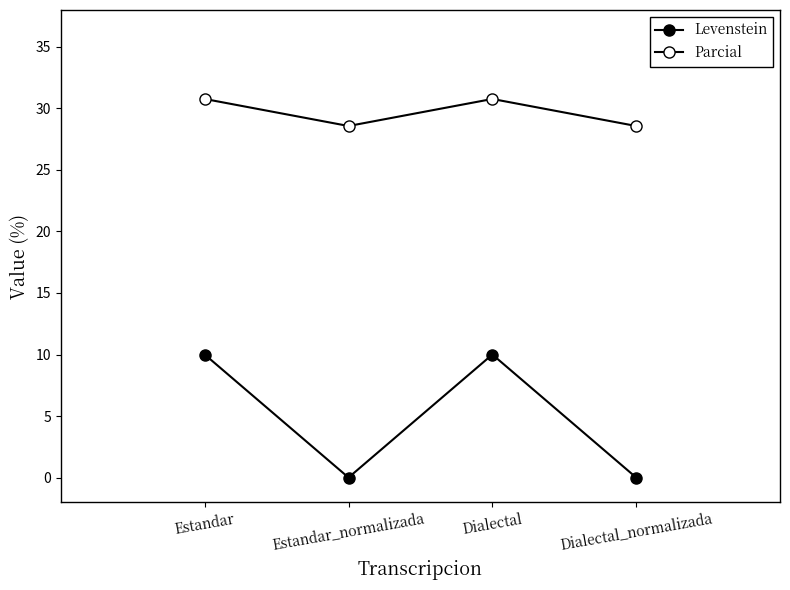

Between Estandar_normalizada and Dialectal, which series saw the biggest shift?

Levenstein